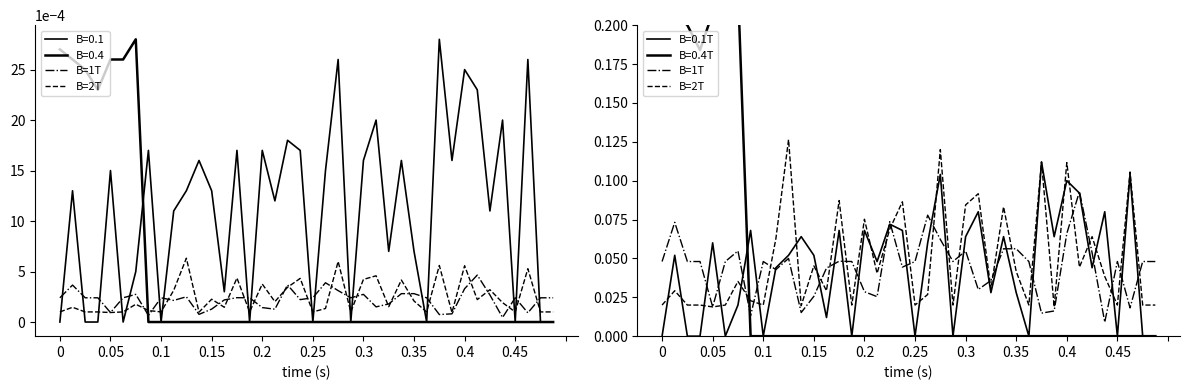

Is this an area chart (filled region under the line)?

No